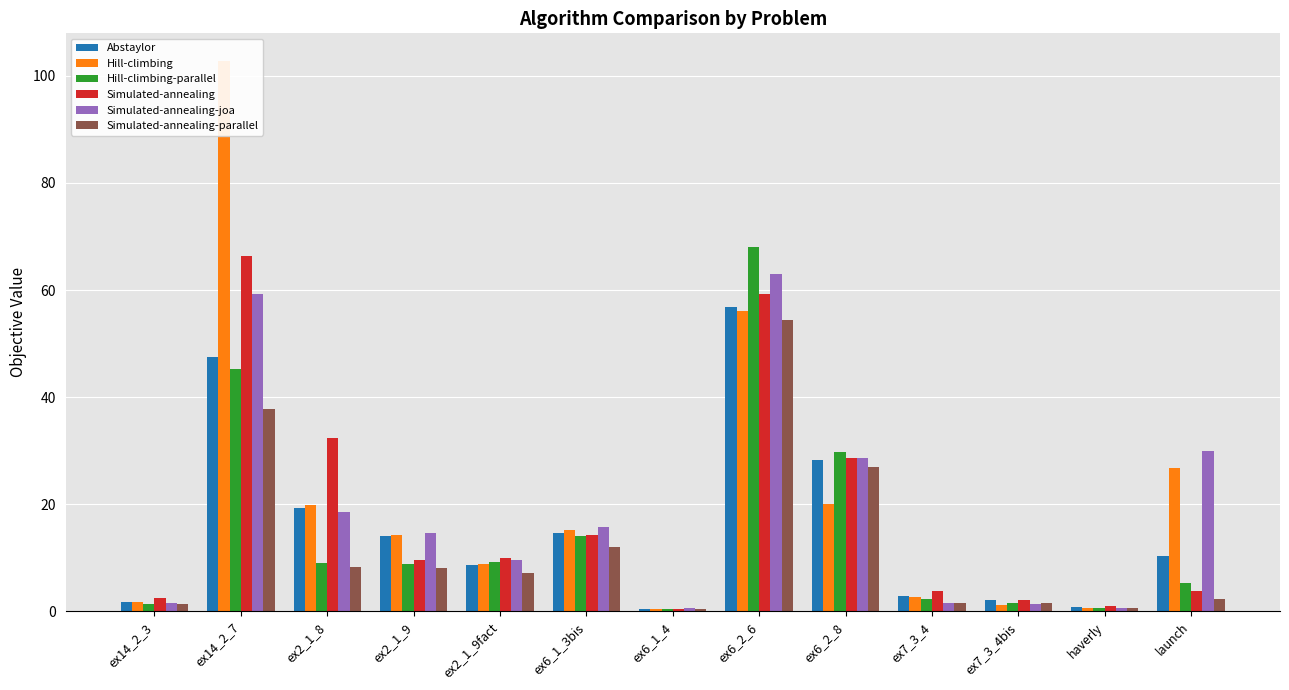

What is the lowest value of the Simulated-annealing-parallel series?

0.4